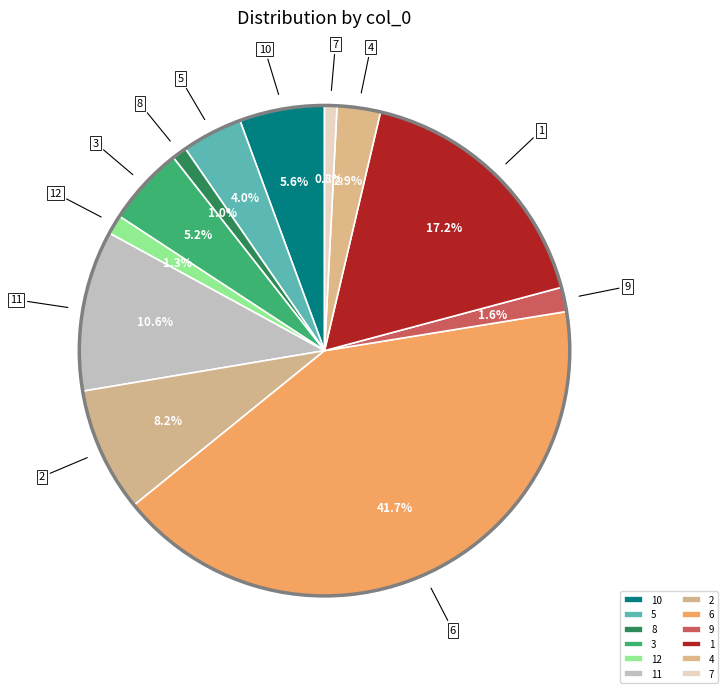

To the nearest percent, what is the average slice percentage?

8%